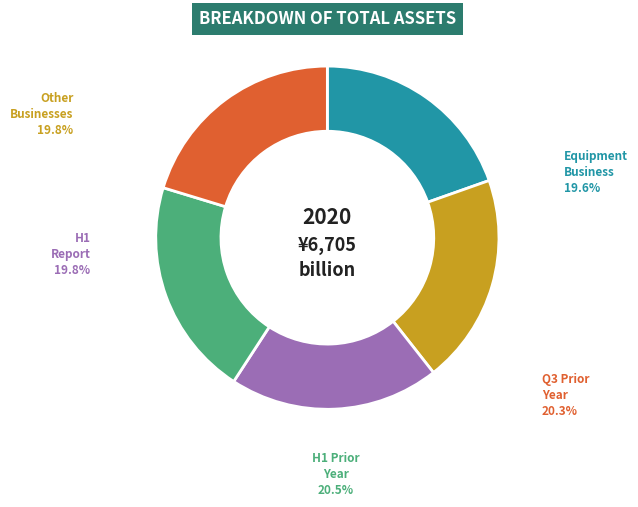

Does any single category account for the majority?

No